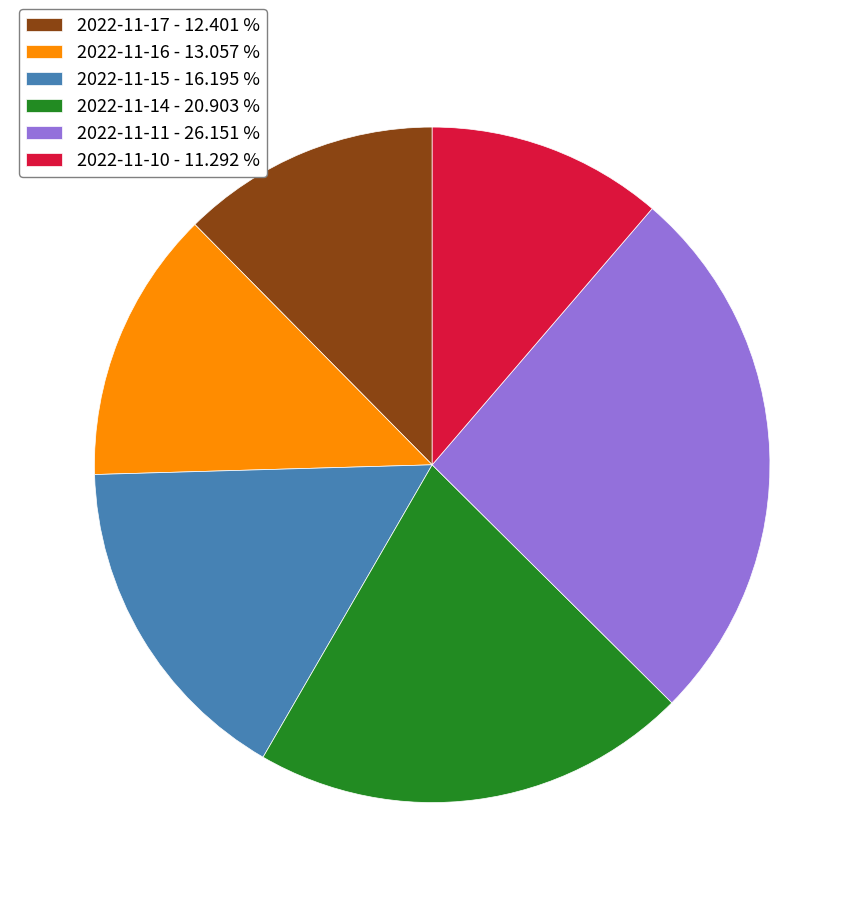

Rank the categories by value from highest to lowest.

2022-11-11, 2022-11-14, 2022-11-15, 2022-11-16, 2022-11-17, 2022-11-10